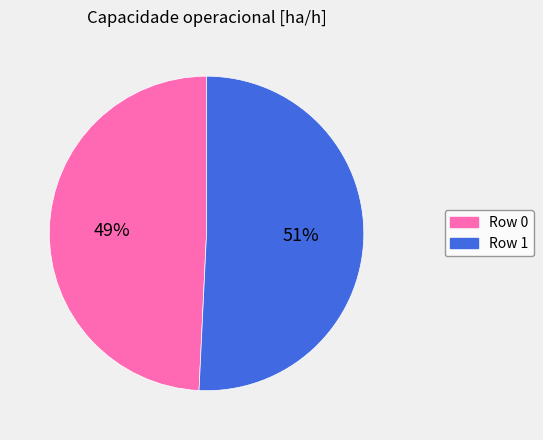

Rank the categories by value from highest to lowest.

Row 1, Row 0